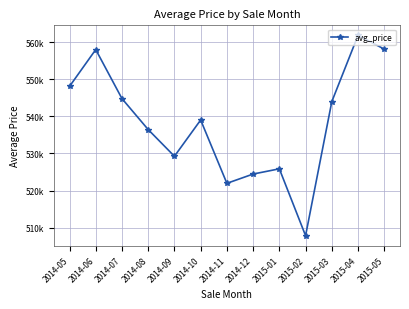

Does the chart have visible grid lines?

Yes